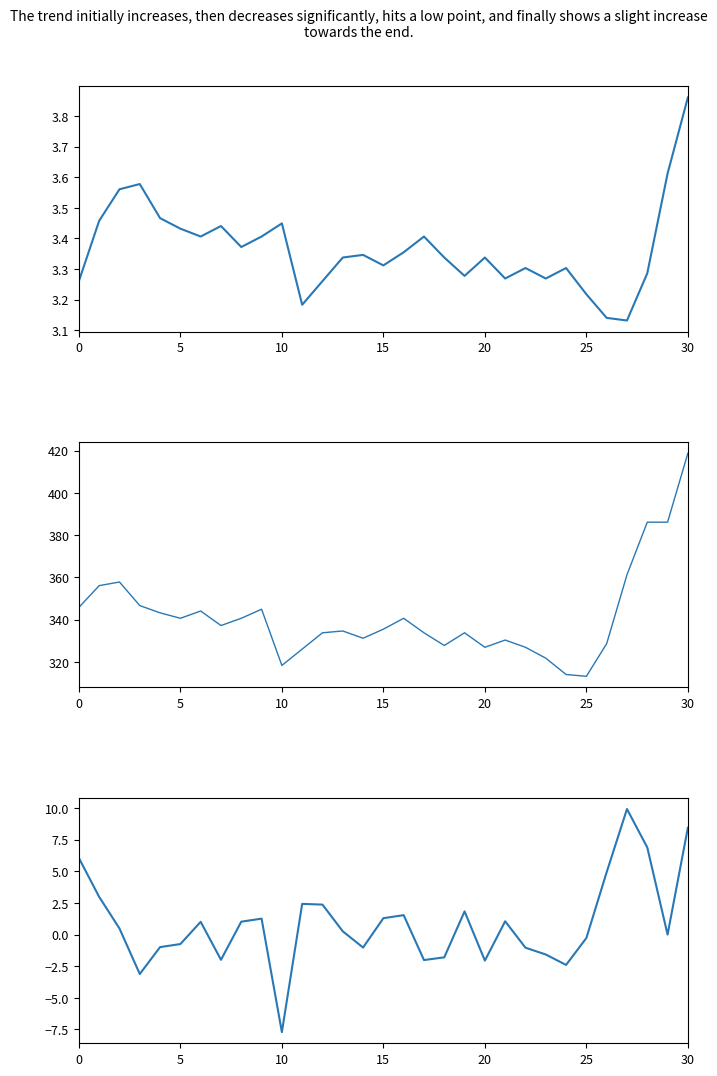

What is the label of the 7th point from the right?

24